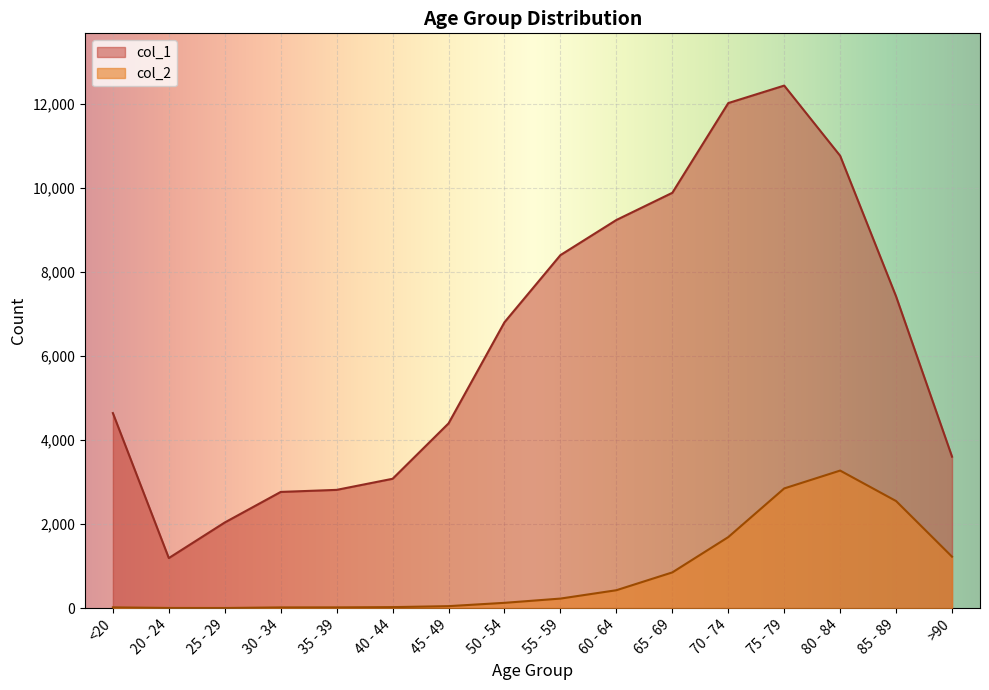

What is the sum of the col_1 values at 85 - 89 and 55 - 59?

15817